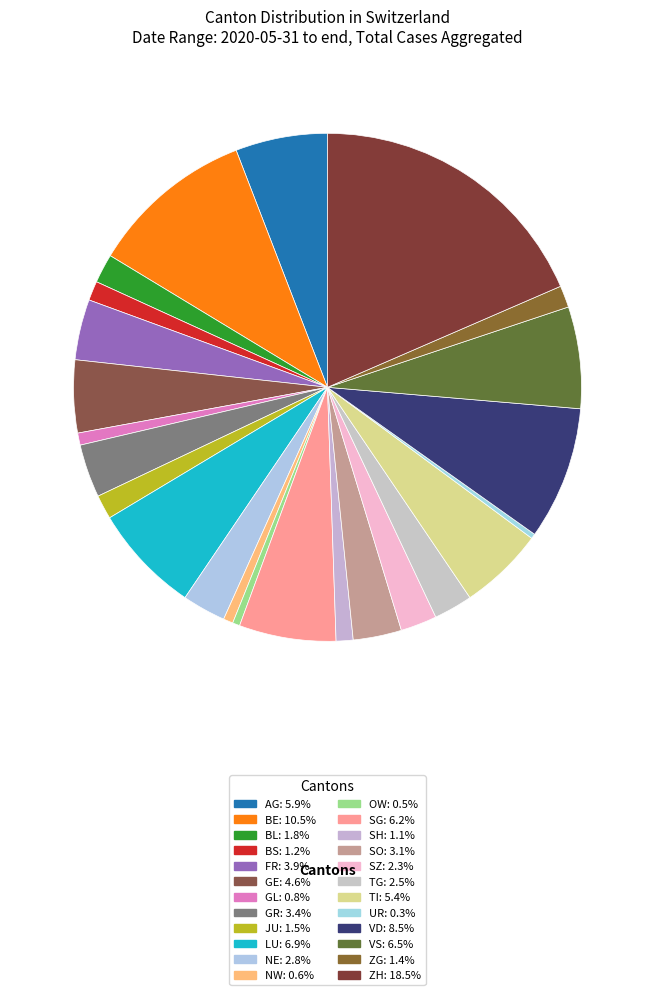

To the nearest percent, what is the difference between the TI and UR slice percentages?

5%